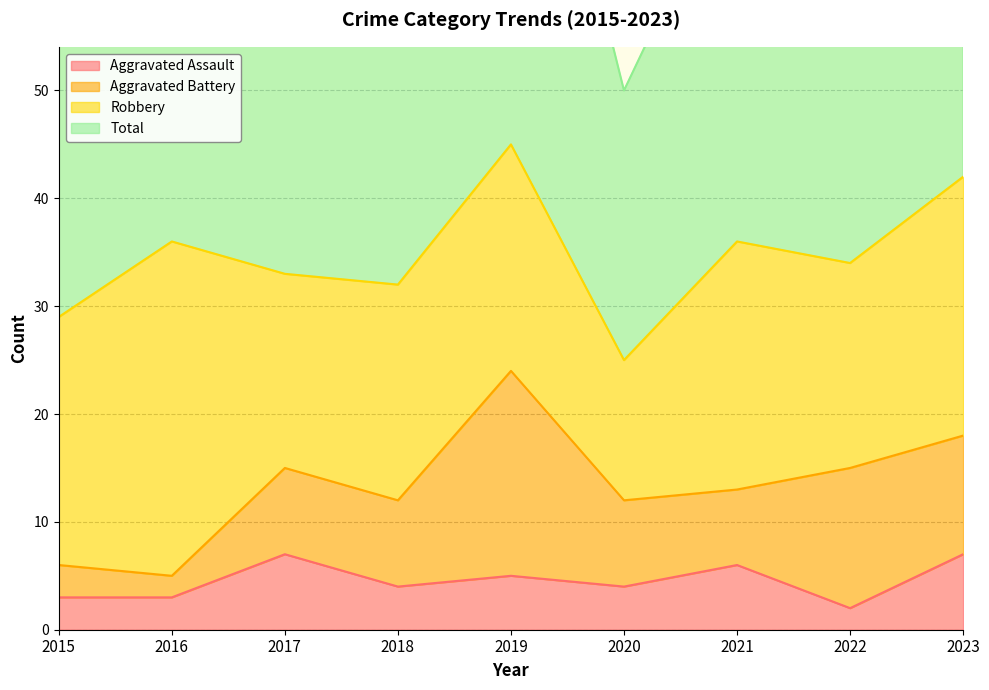

Is it true that Total equals 58 at 2015?

True